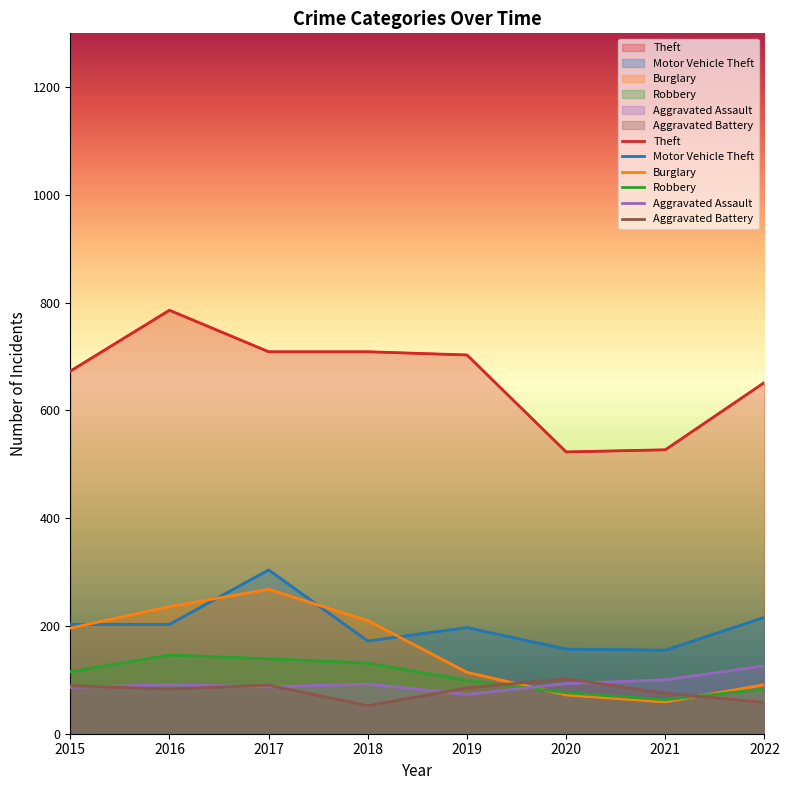

Is the value of Motor Vehicle Theft at 2021 greater than the value of Aggravated Battery at 2015?

Yes